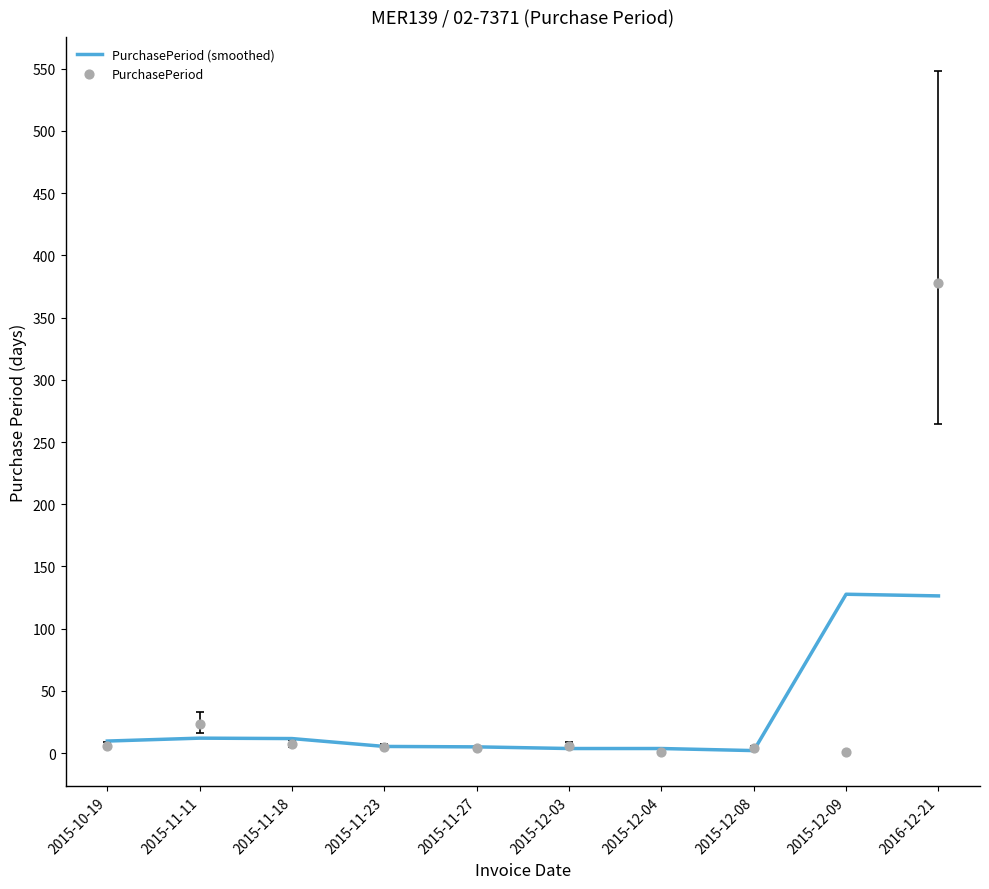

Which series reaches the minimum Y coordinate?

PurchasePeriod